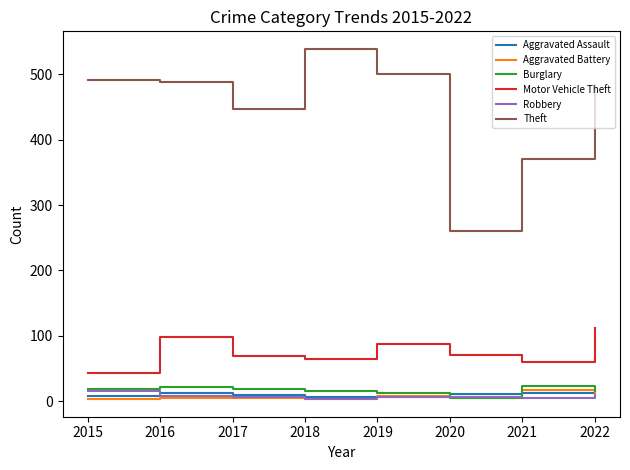

At which category does the chart reach its peak across all series?

2018